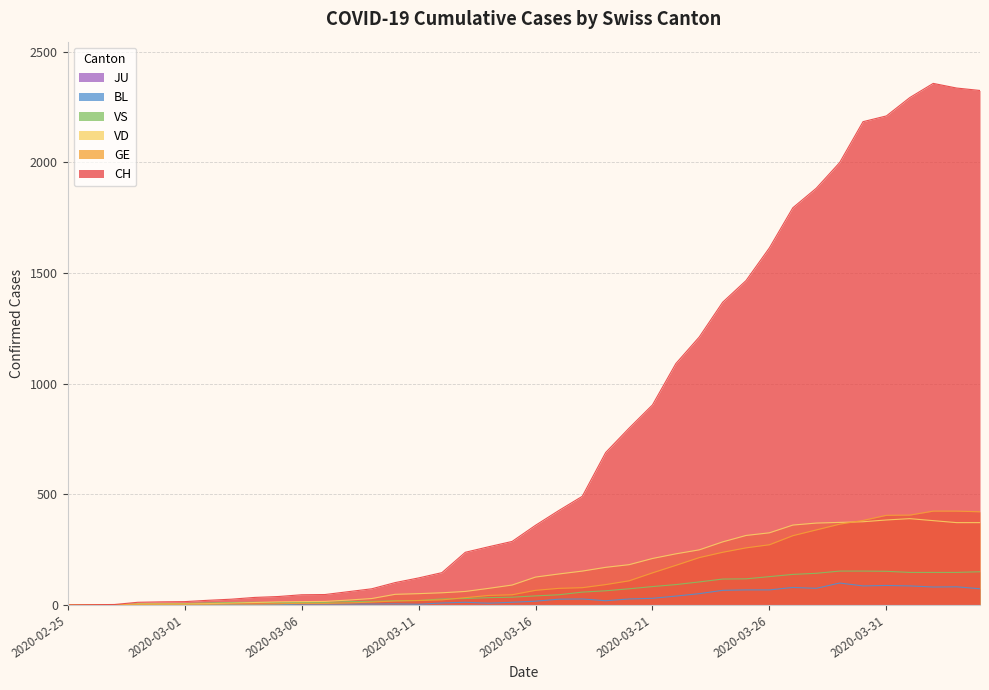

Rank the categories by CH value from highest to lowest.

2020-04-02, 2020-04-03, 2020-04-04, 2020-04-01, 2020-03-31, 2020-03-30, 2020-03-29, 2020-03-28, 2020-03-27, 2020-03-26, 2020-03-25, 2020-03-24, 2020-03-23, 2020-03-22, 2020-03-21, 2020-03-20, 2020-03-19, 2020-03-18, 2020-03-17, 2020-03-16, 2020-03-15, 2020-03-14, 2020-03-13, 2020-03-12, 2020-03-11, 2020-03-10, 2020-03-09, 2020-03-08, 2020-03-07, 2020-03-06, 2020-03-05, 2020-03-04, 2020-03-03, 2020-03-02, 2020-03-01, 2020-02-29, 2020-02-28, 2020-02-27, 2020-02-26, 2020-02-25